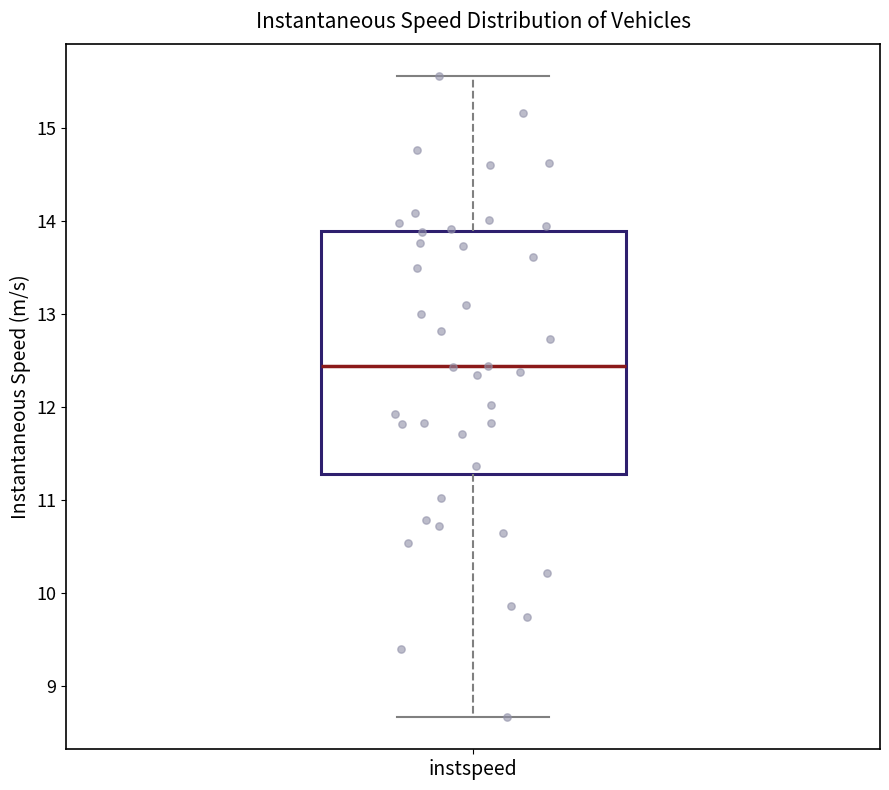

Where does the lower whisker of the box for instspeed end on the y-axis? The values are not printed on the chart, so give them approximately, as read against the axis.

8.7